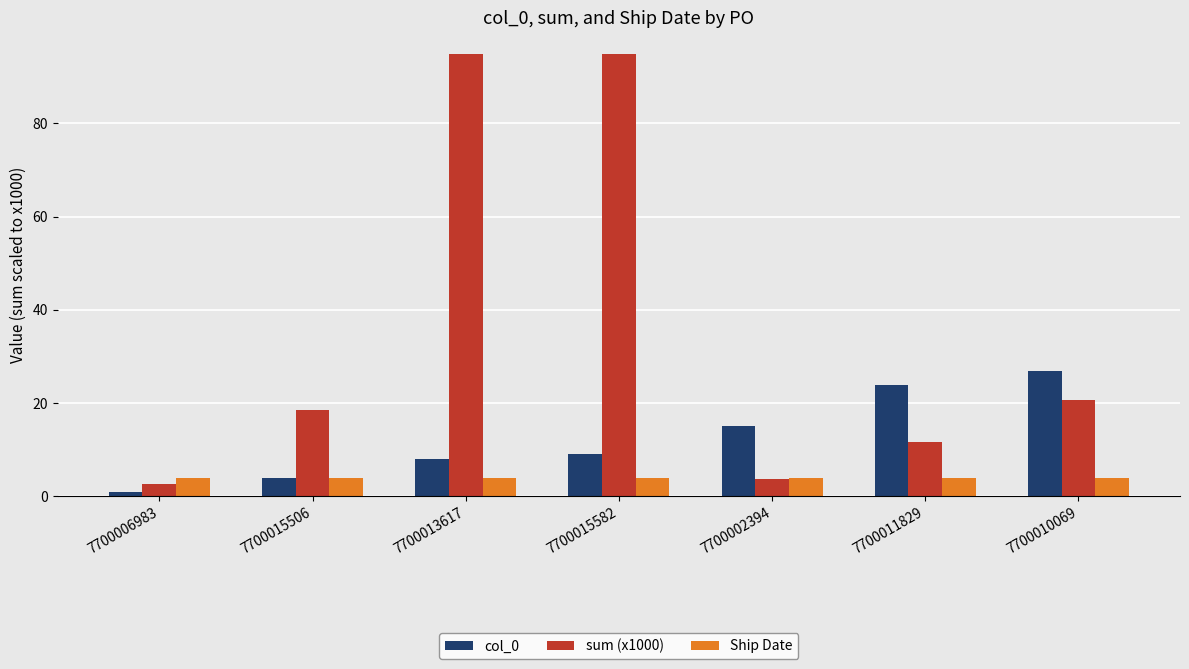

What is the maximum value shown in the chart?

94.8